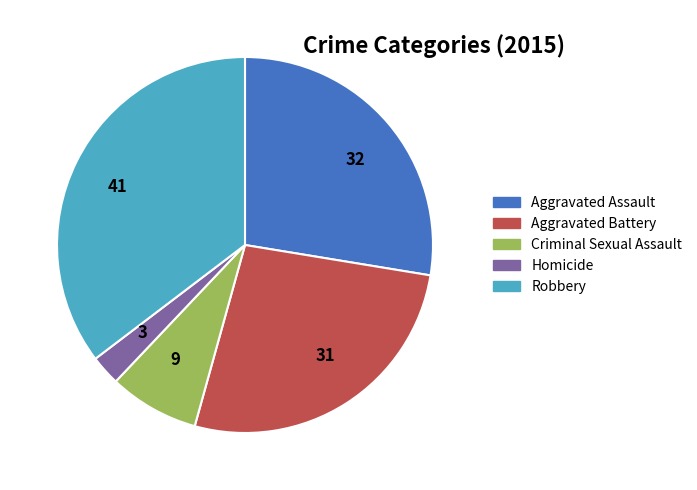

Between 32 and 41, which is larger?

41